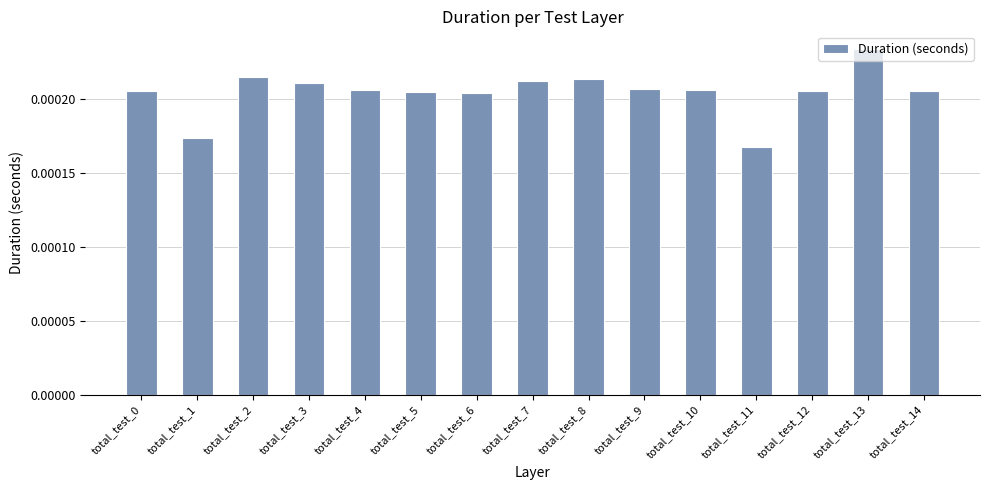

Which label corresponds to the smallest value in the chart?

total_test_11